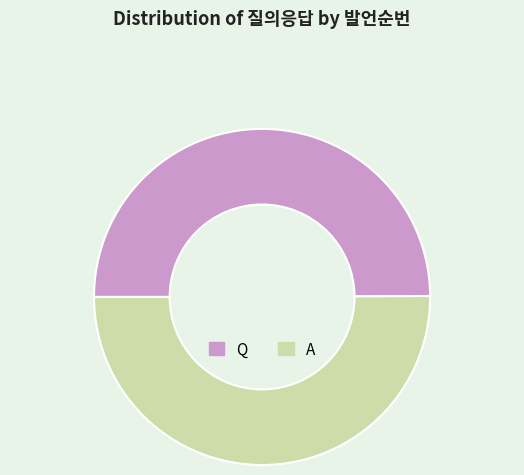

What is the ratio of the value at A to the value at Q?

1.0